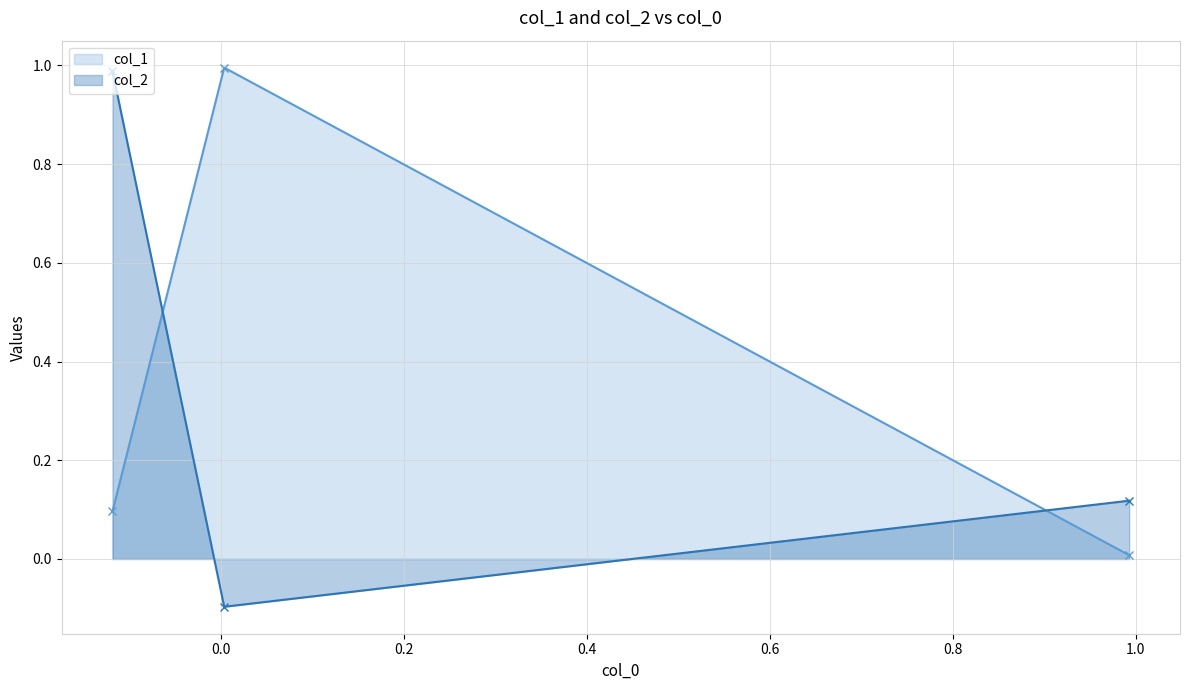

Which series has the largest range (max minus min)?

col_2